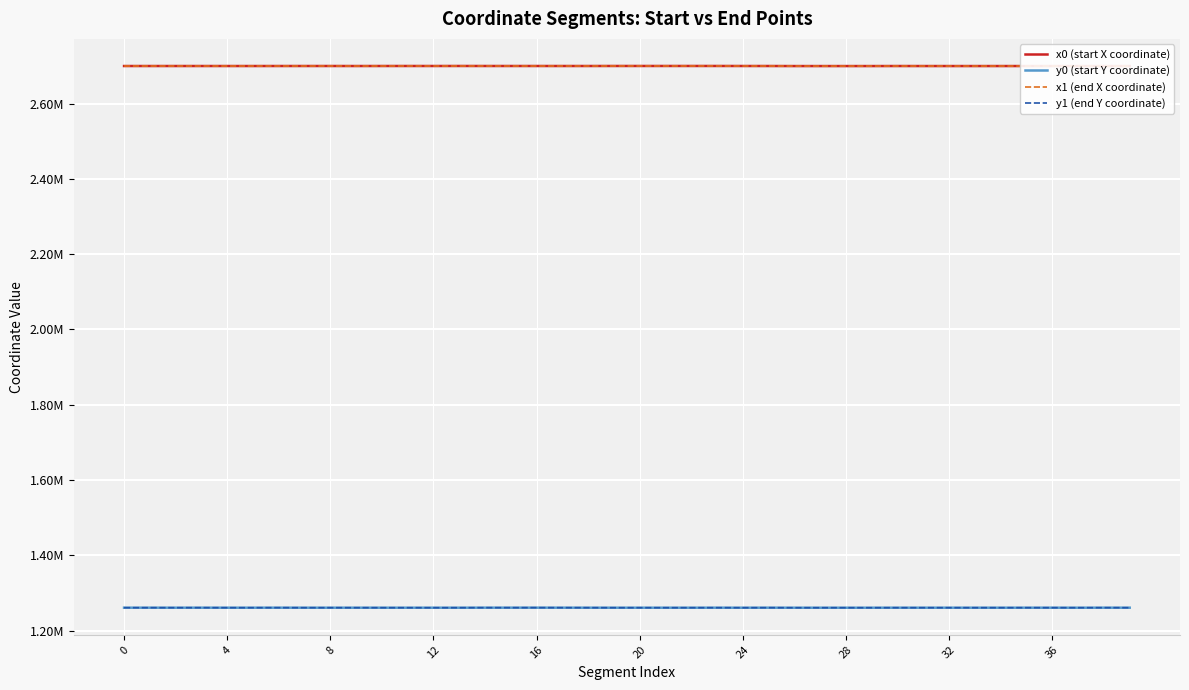

Is this an area chart (filled region under the line)?

No